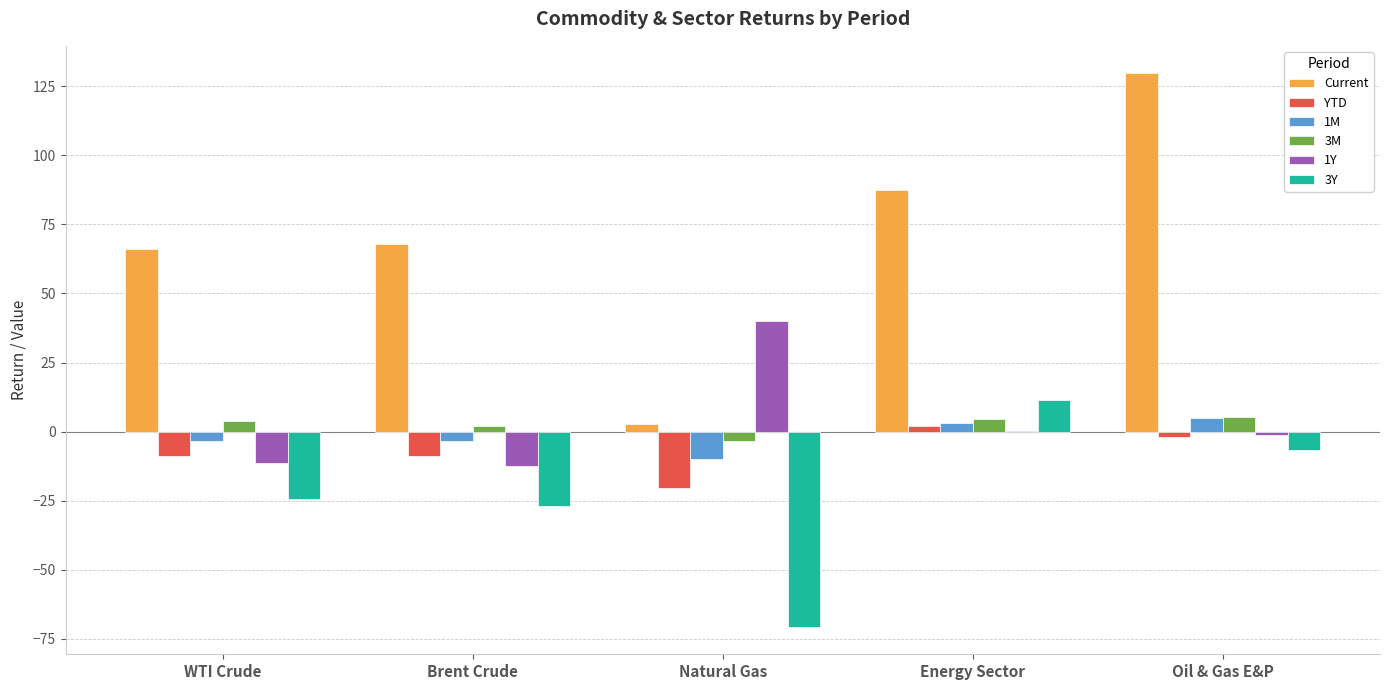

The value of 3Y at WTI Crude is -24.4. True or false?

True